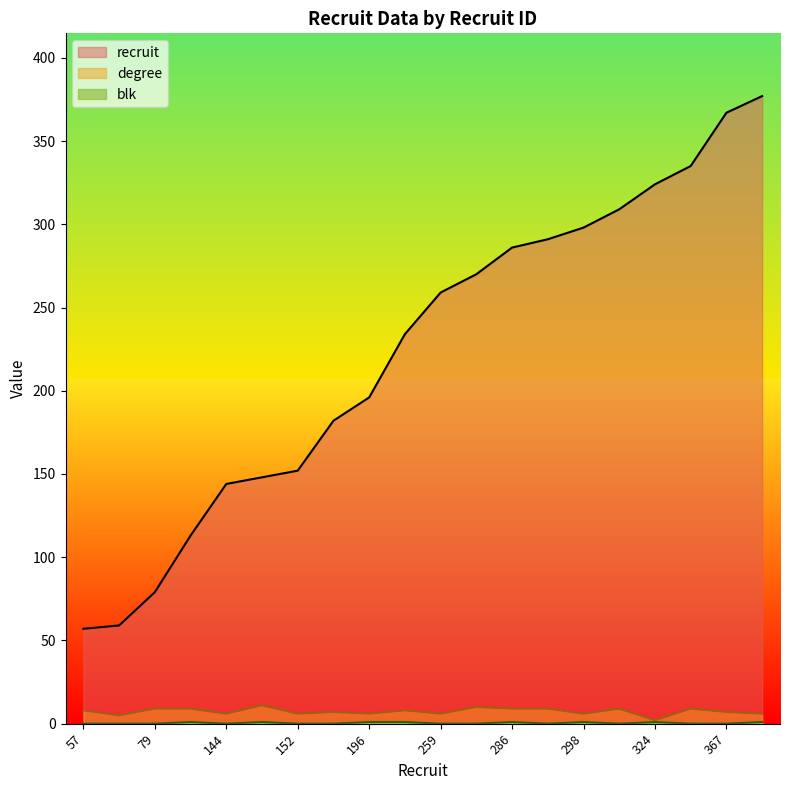

What are all the series names shown in the legend?

recruit, degree, blk